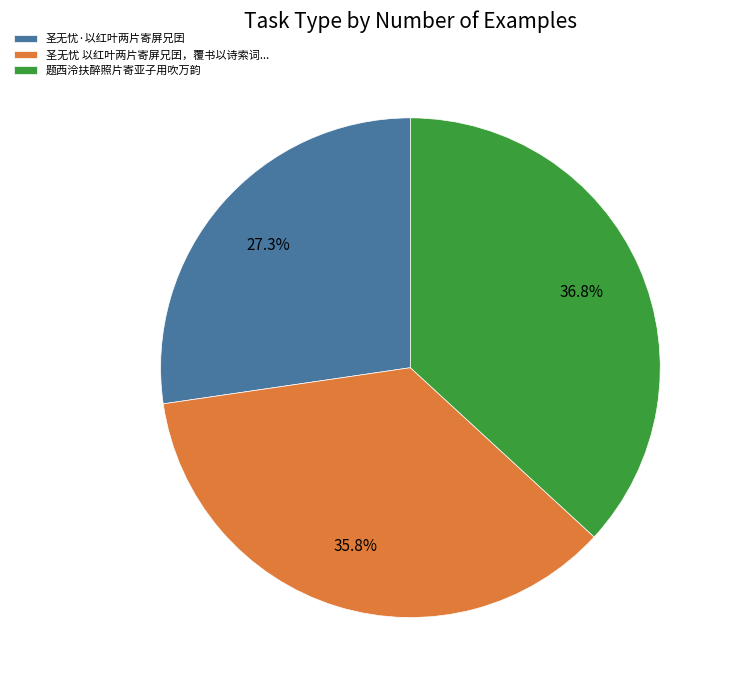

What is the smallest slice in the pie chart?

圣无忧·以红叶两片寄屏兄囝